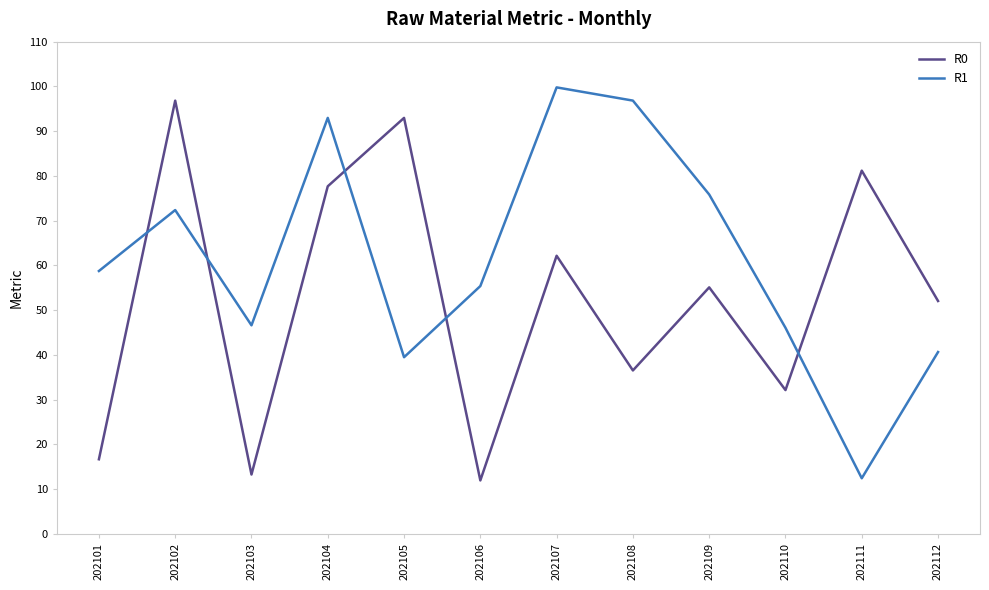

Rank the series at 202105 from lowest to highest value.

R1, R0